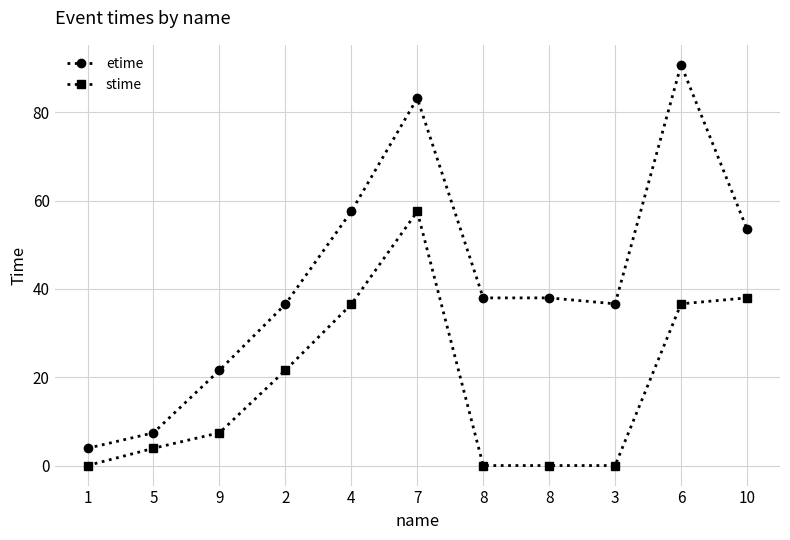

How many values in the stime series exceed 7?

6